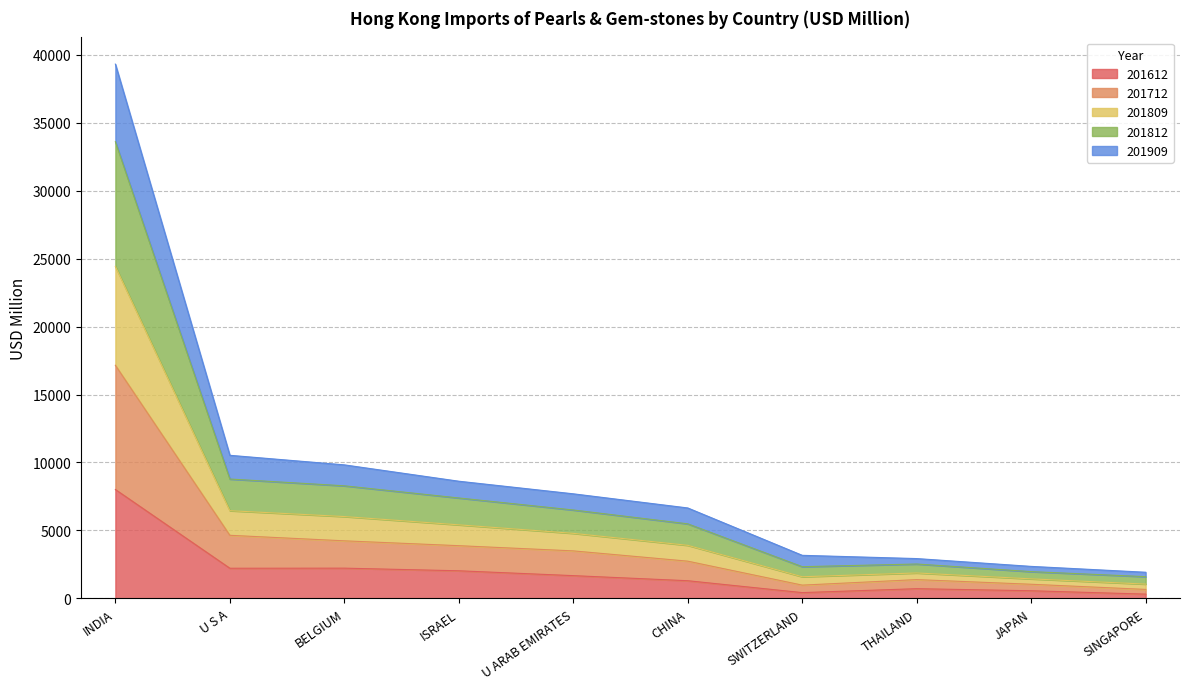

Which category has the highest value in the 201612 series?

INDIA